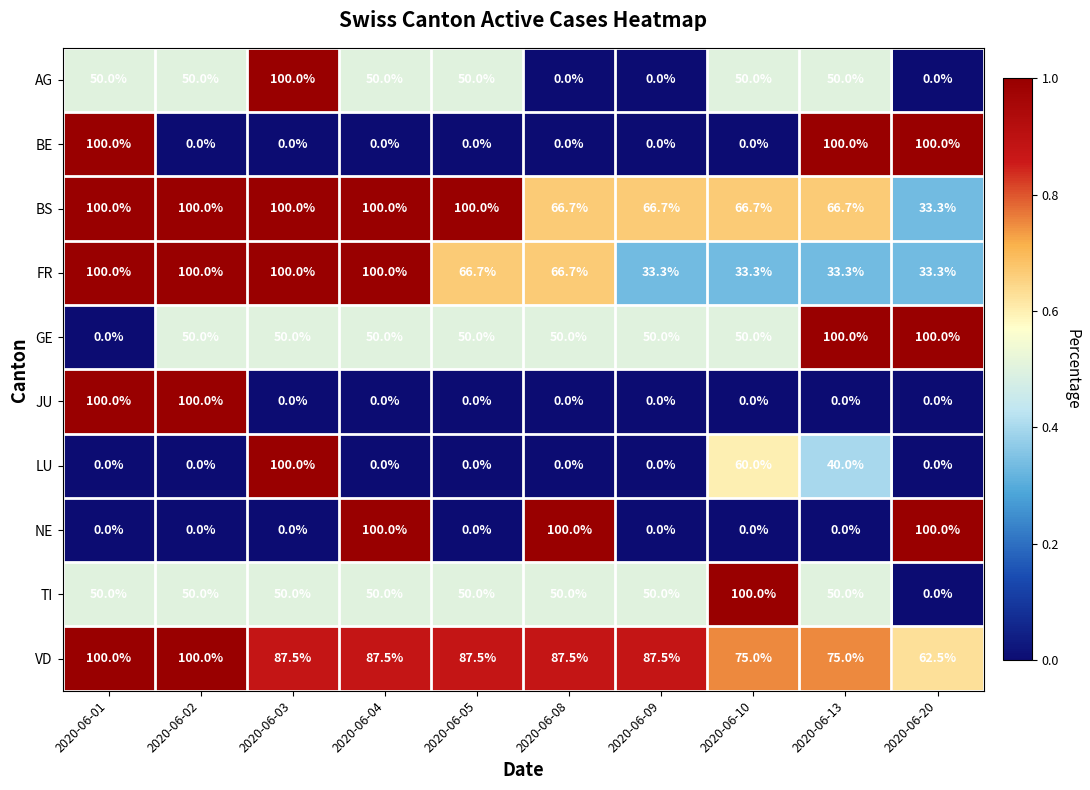

At which category is the sum across all series the highest?

2020-06-01